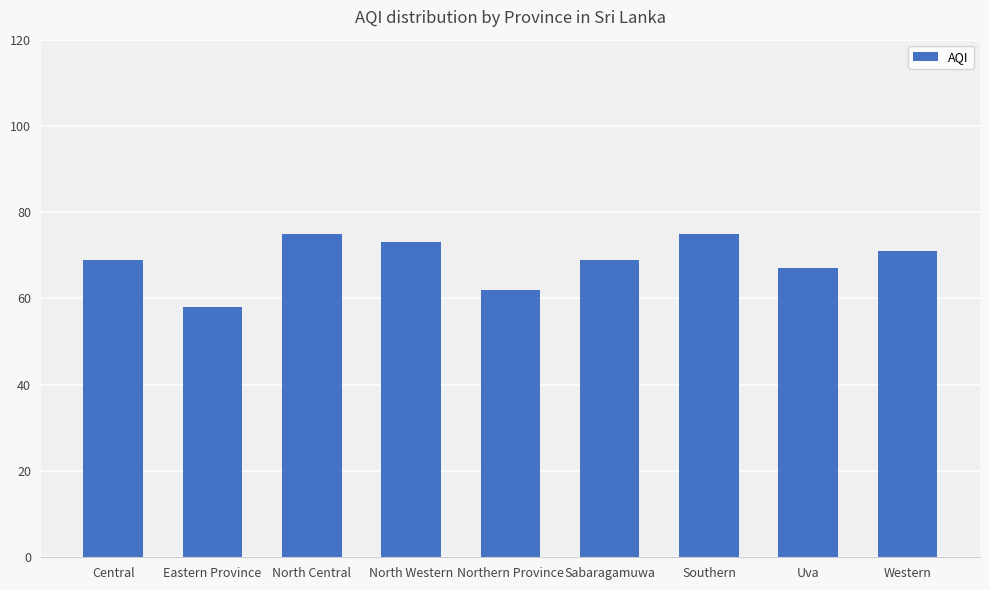

Reading left to right, what are all the values shown in this chart?

Central=69	Eastern Province=58	North Central=75	North Western=73	Northern Province=62	Sabaragamuwa=69	Southern=75	Uva=67	Western=71